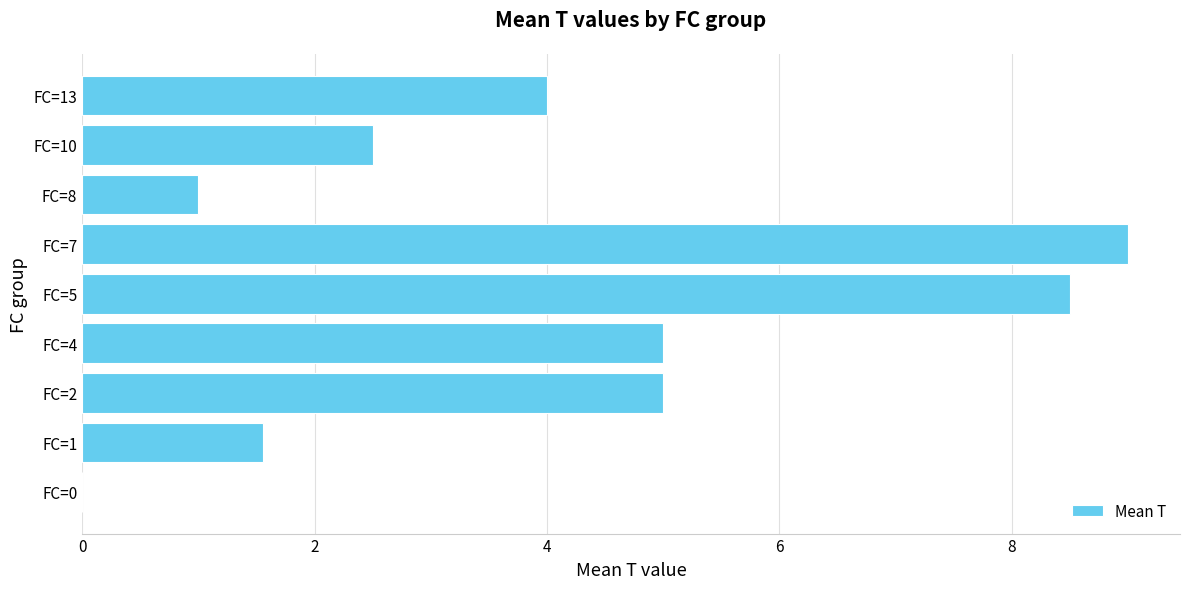

What is the ratio of the value at FC=4 to the value at FC=5?

0.6